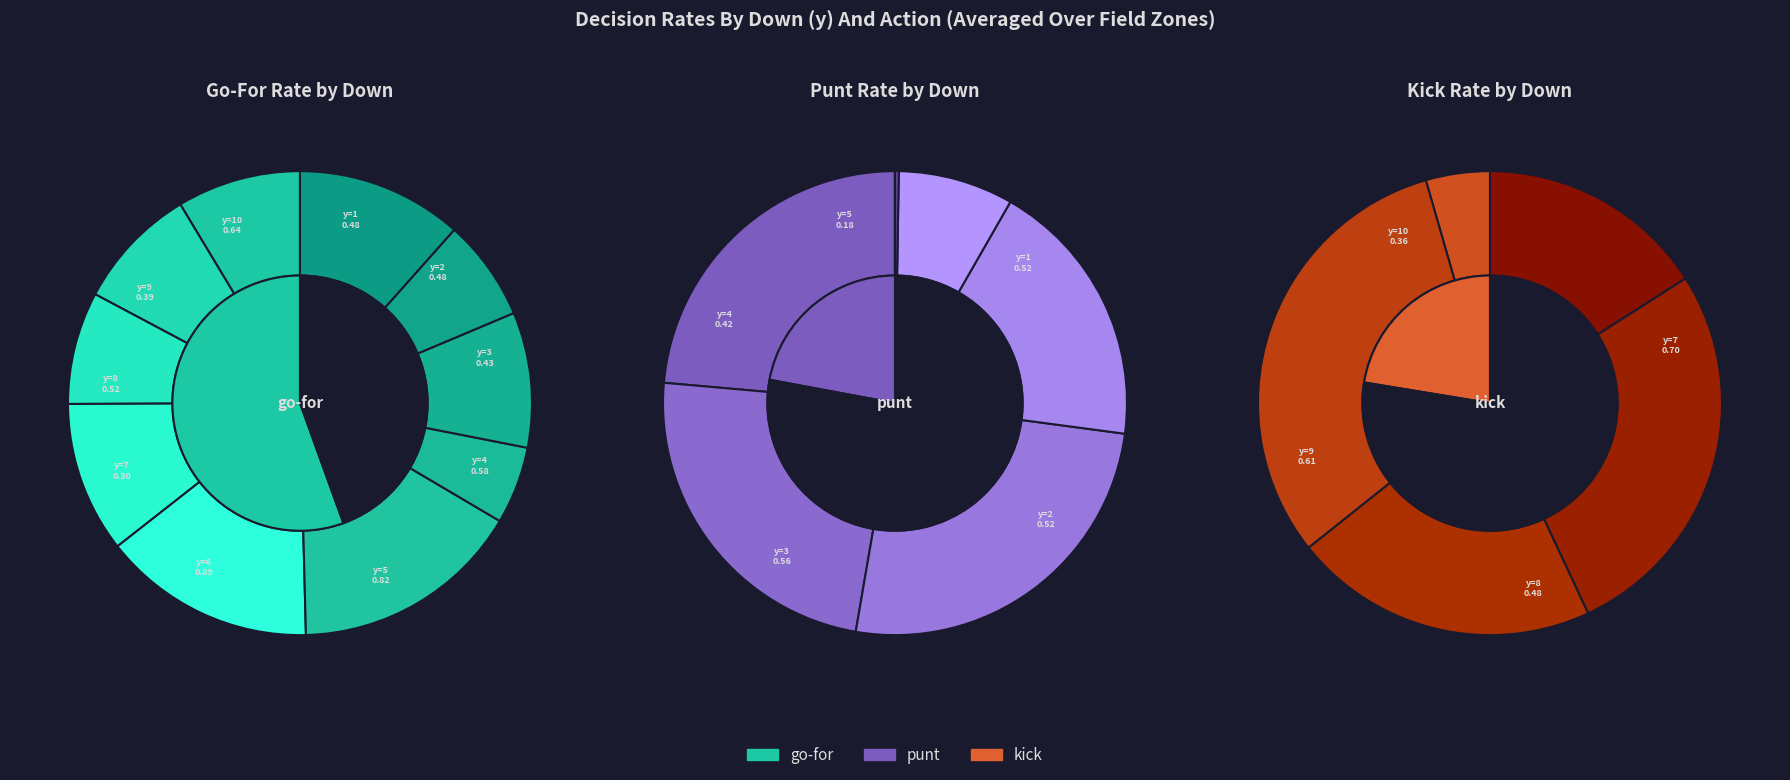

What percentage is the y=7 slice, to the nearest percent?

10%